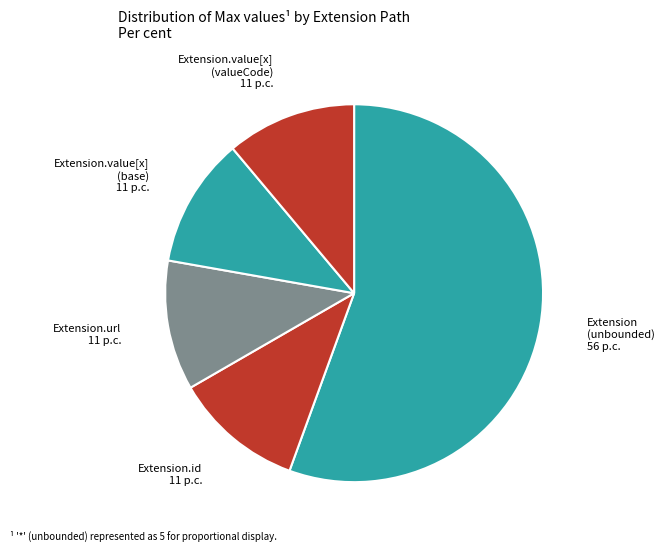

True or false: Extension.url accounts for 1% of the total.

False